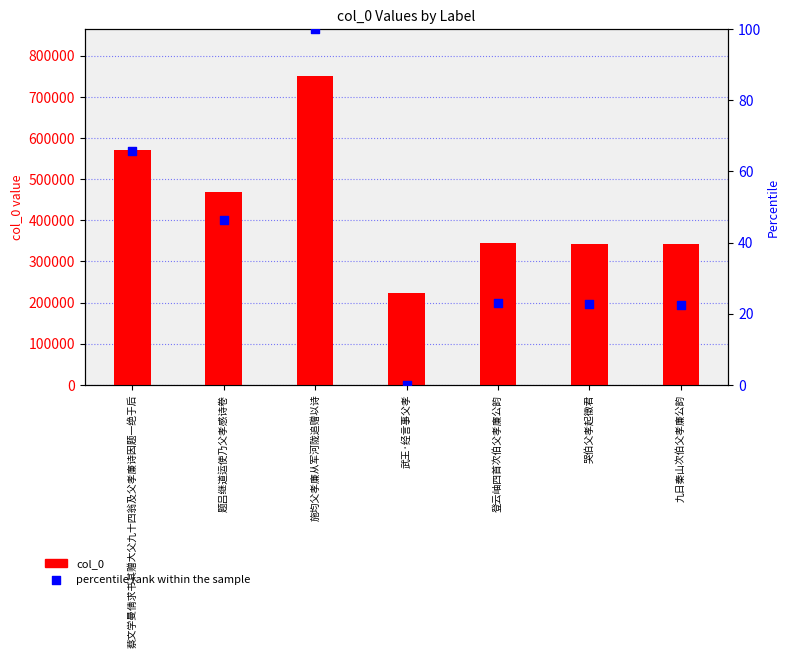

Which series has the largest Y range (max minus min)?

col_0